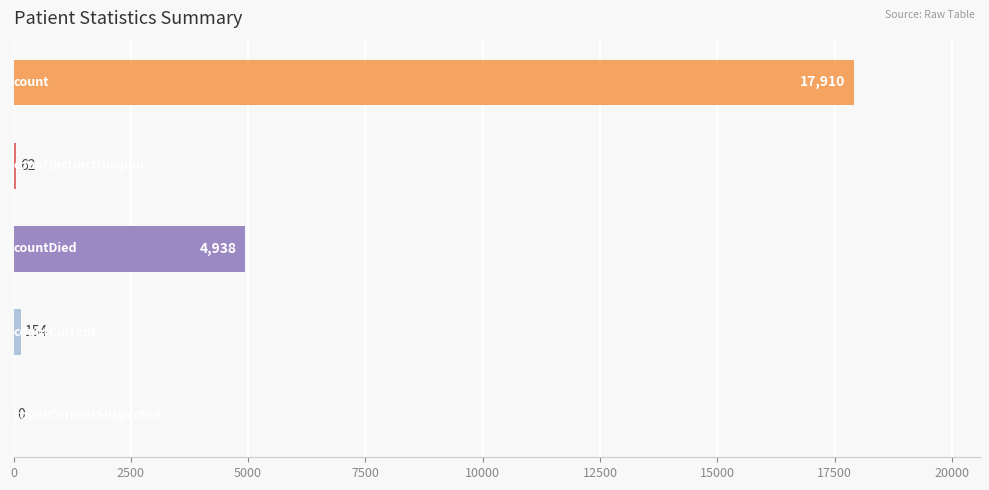

Are the bars horizontal?

Yes